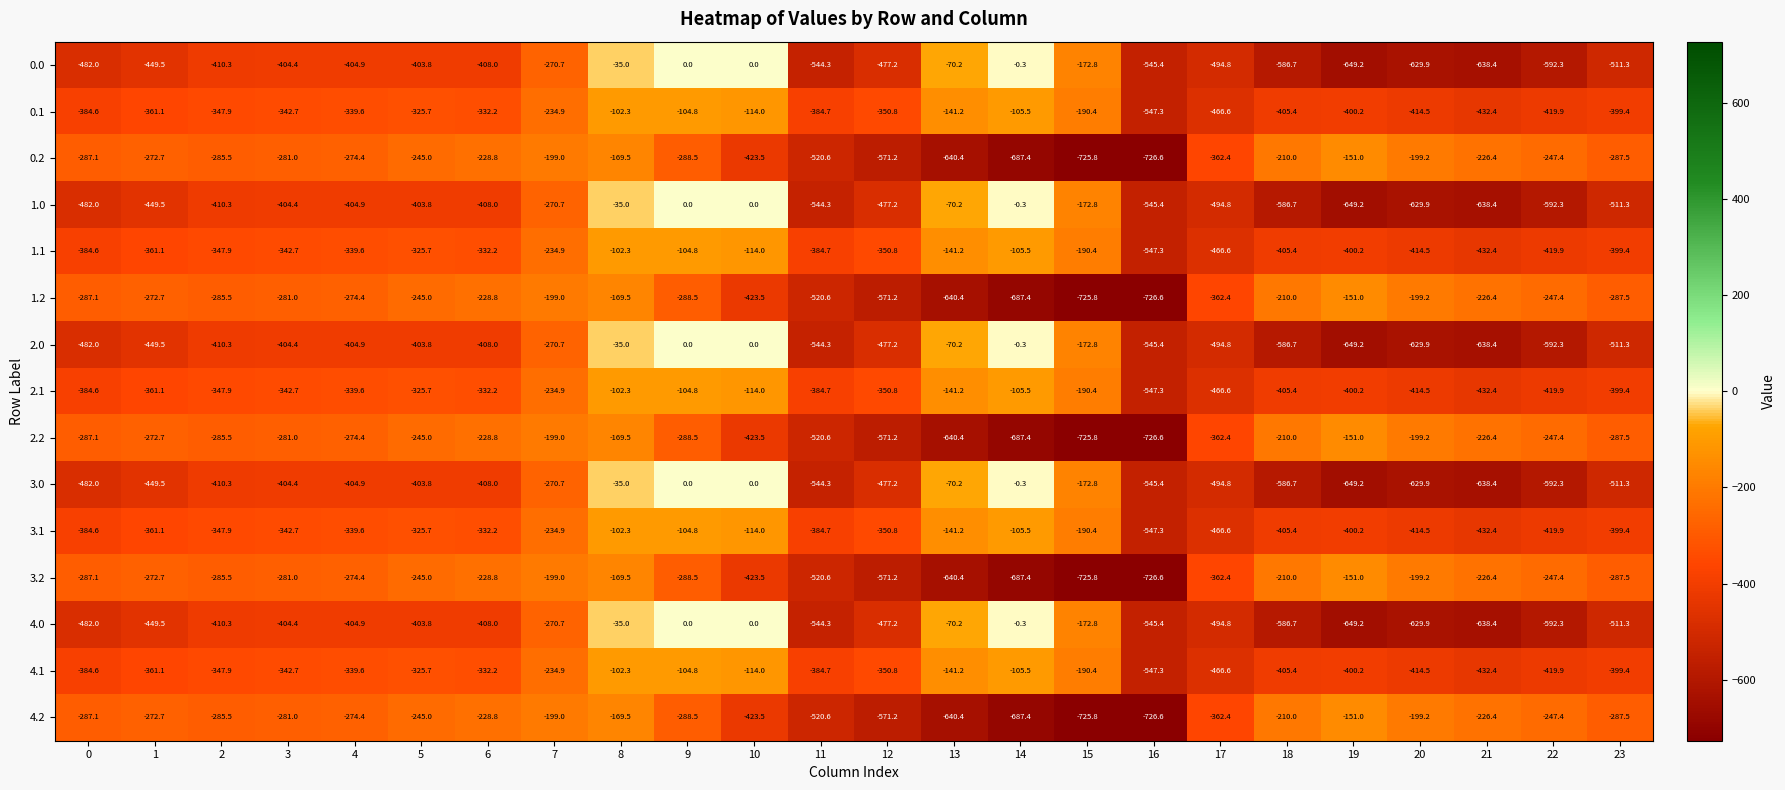

What is the difference between the maximum and minimum values in the 3.0 series?

649.2